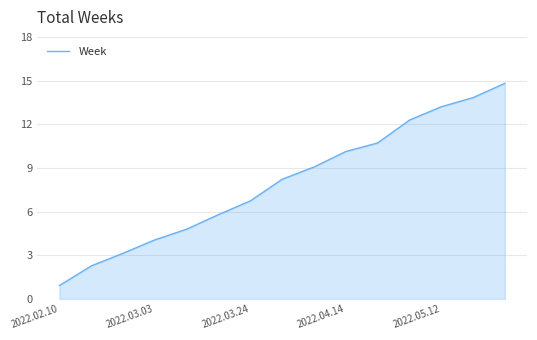

What is the minimum value shown in the chart?

0.9